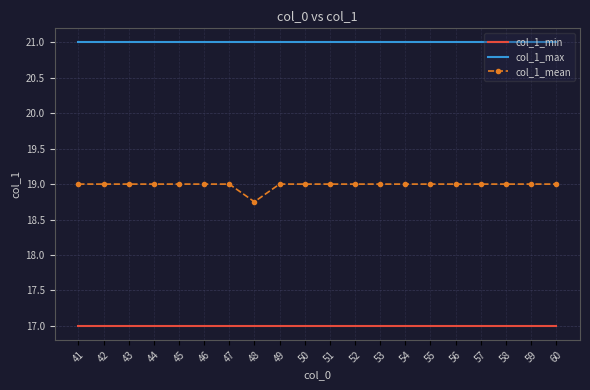

What is the smallest value displayed?

17.0